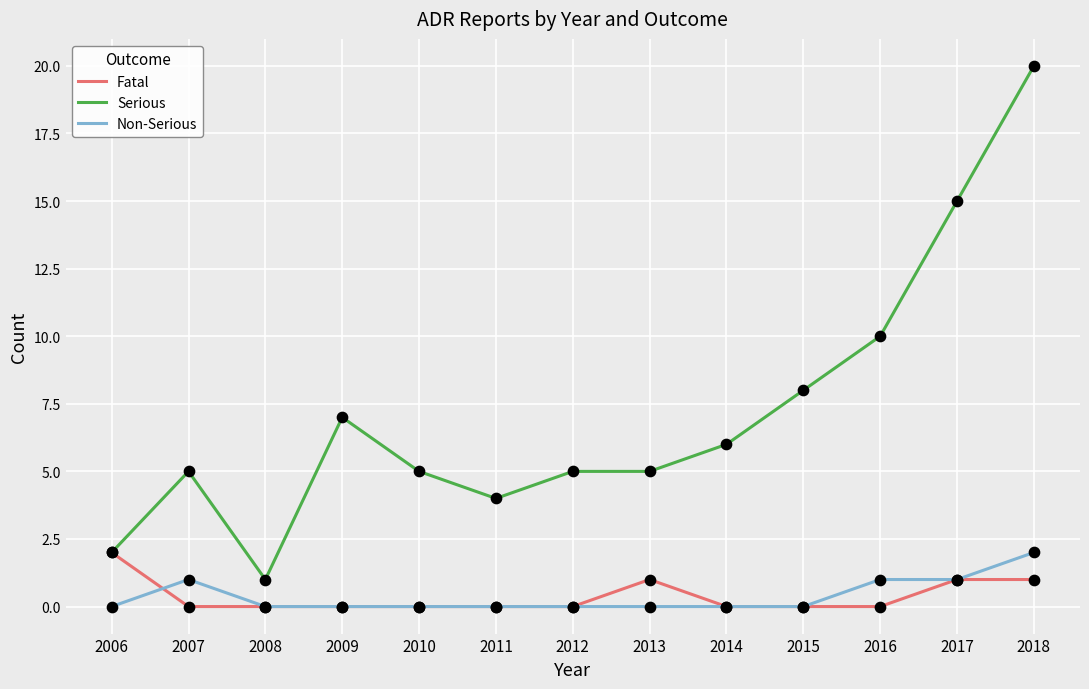

At which category is the sum across all series the highest?

2018